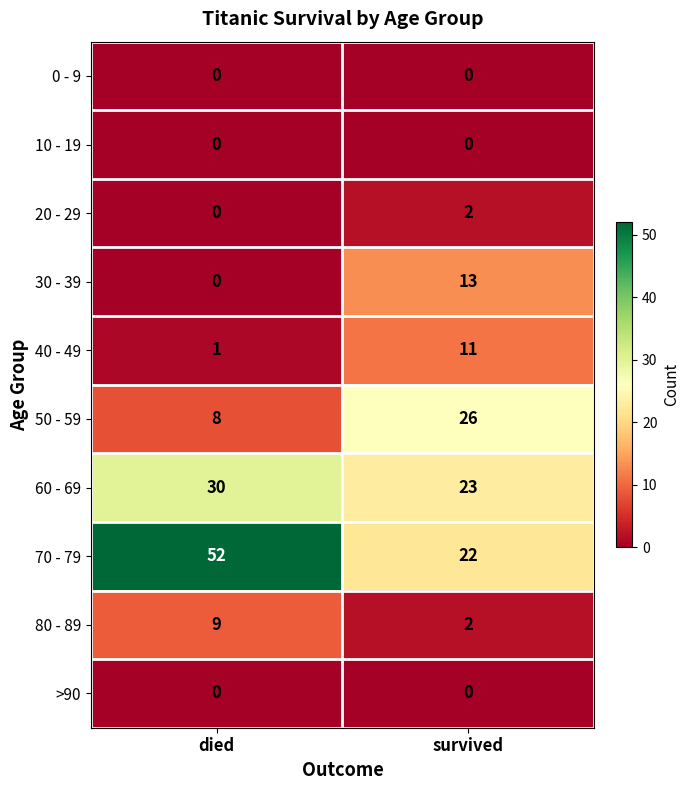

Which series has the widest spread of values?

70 - 79